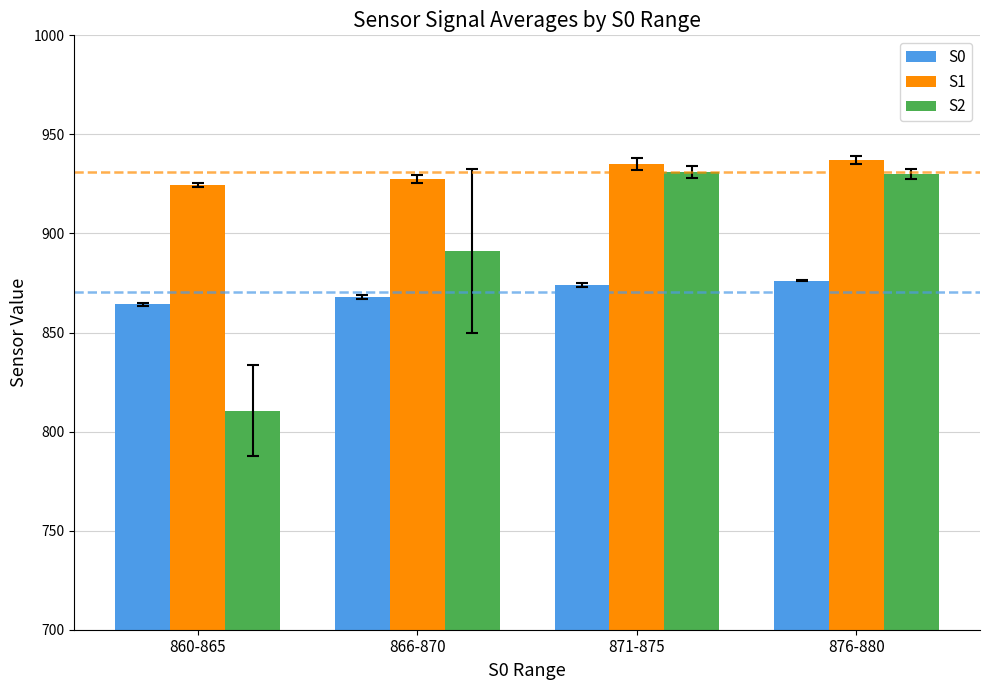

At how many categories does at least one series exceed 919?

4